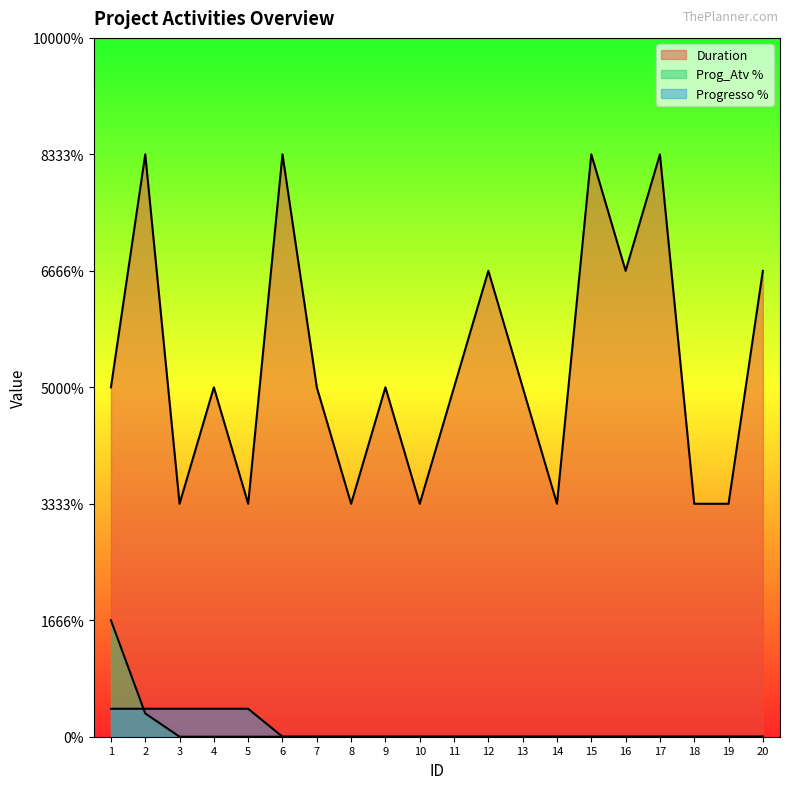

Between 4 and 13, which is larger?

4